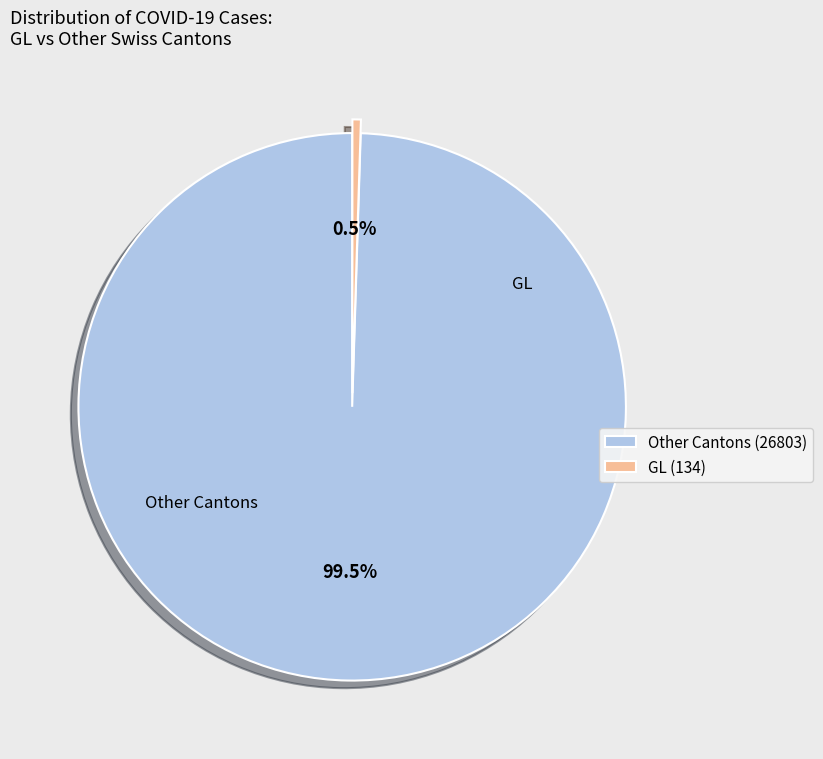

Does Other Cantons (26803) represent more than half of the total?

Yes